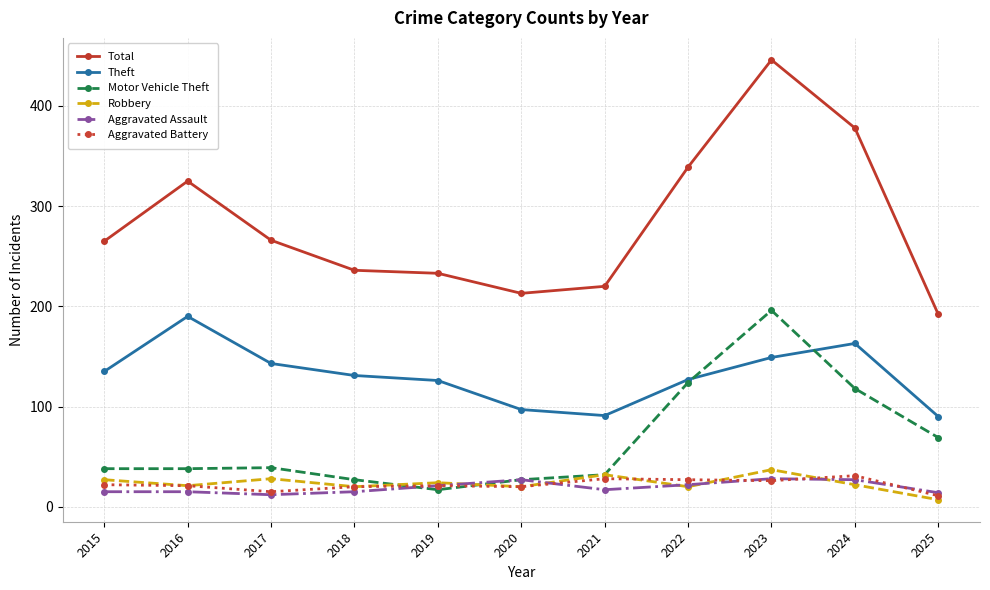

True or false: Aggravated Battery and Theft cross at least once.

False